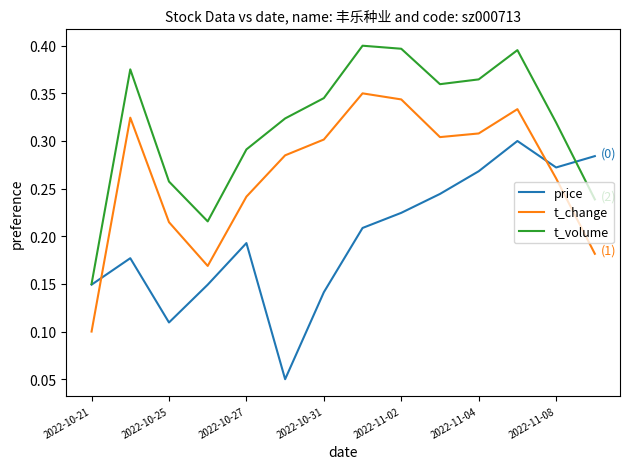

How many categories are shown in the chart?

14